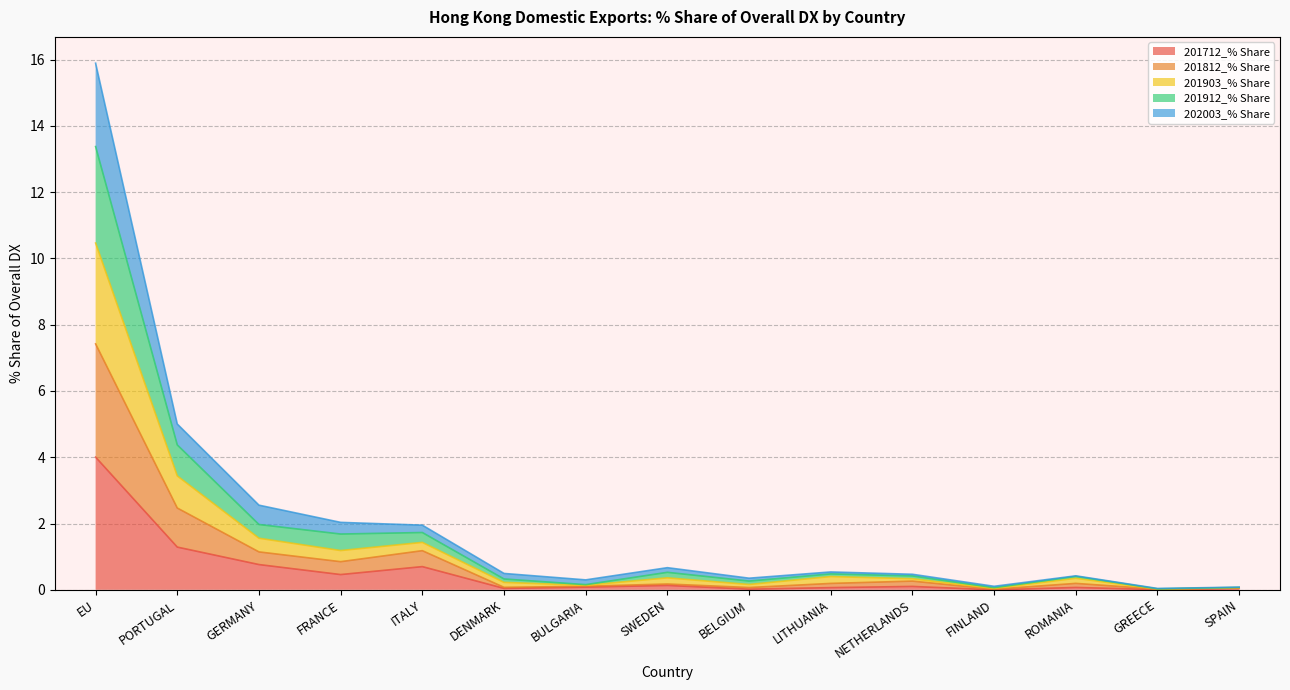

What is the sum of all 201712_% Share values?

7.8